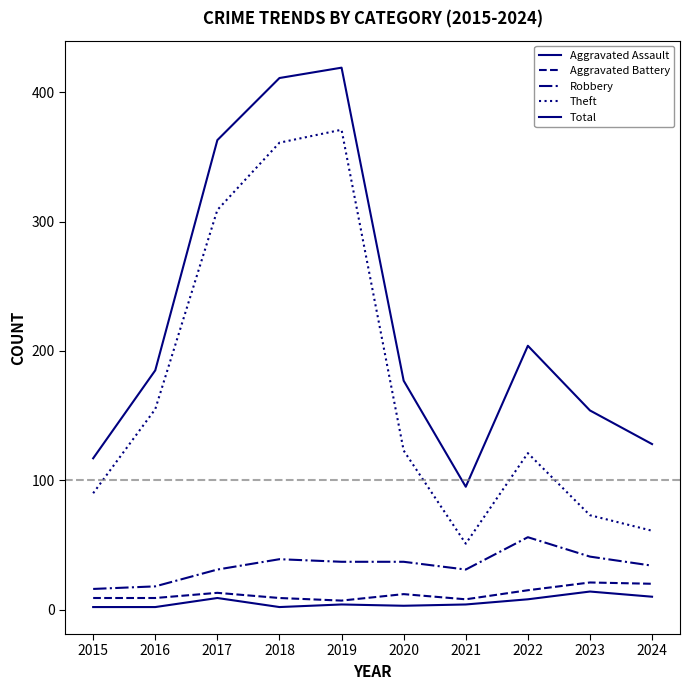

The Aggravated Battery series shows 4 at 2017. True or false?

False